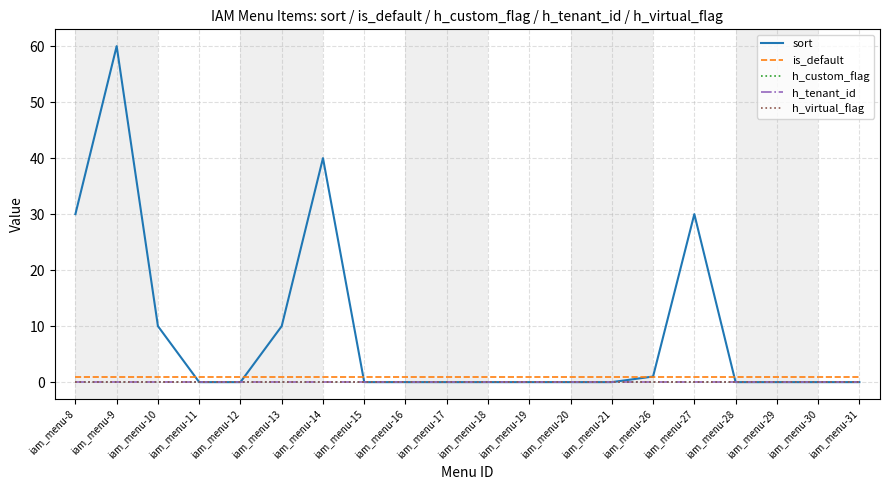

What is the spread (max minus min) of values at iam_menu-9?

60